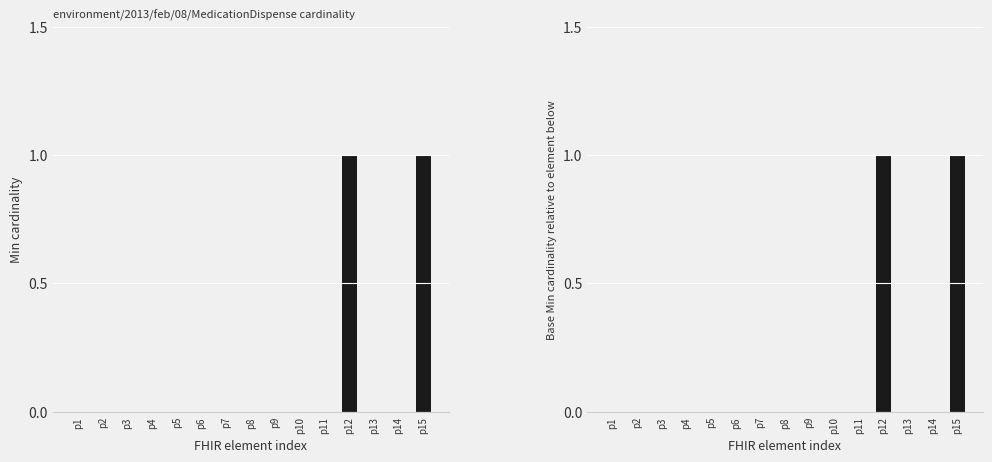

Reading left to right, extract all data points from this chart.

Min: 0	0	0	0	0	0	0	0	0	0	0	1	0	0	1
Base Min: 0	0	0	0	0	0	0	0	0	0	0	1	0	0	1